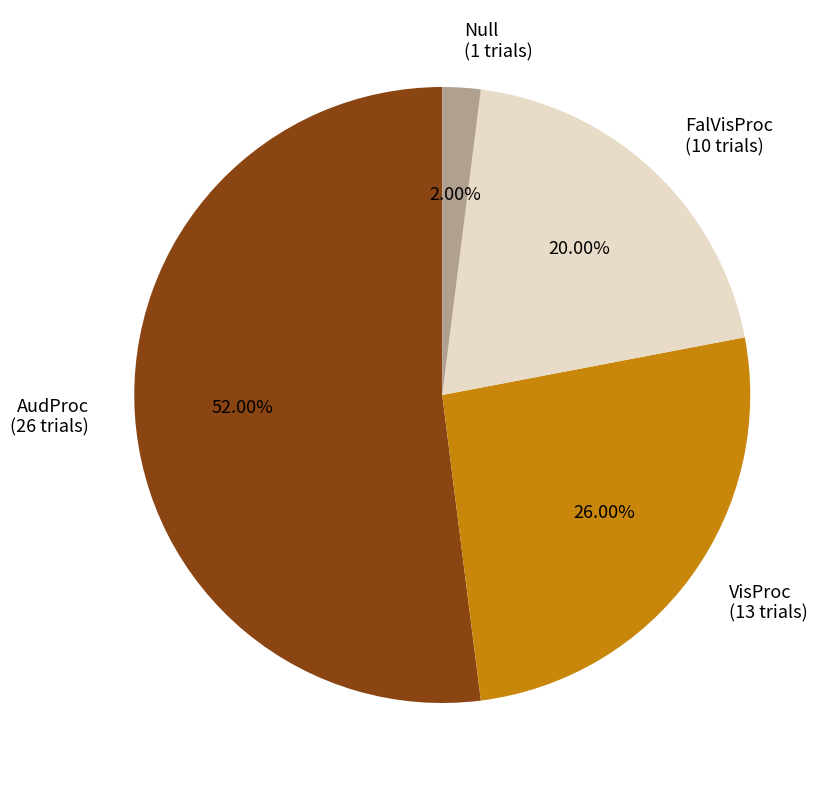

What is the total percentage of FalVisProc and VisProc?

46.0%